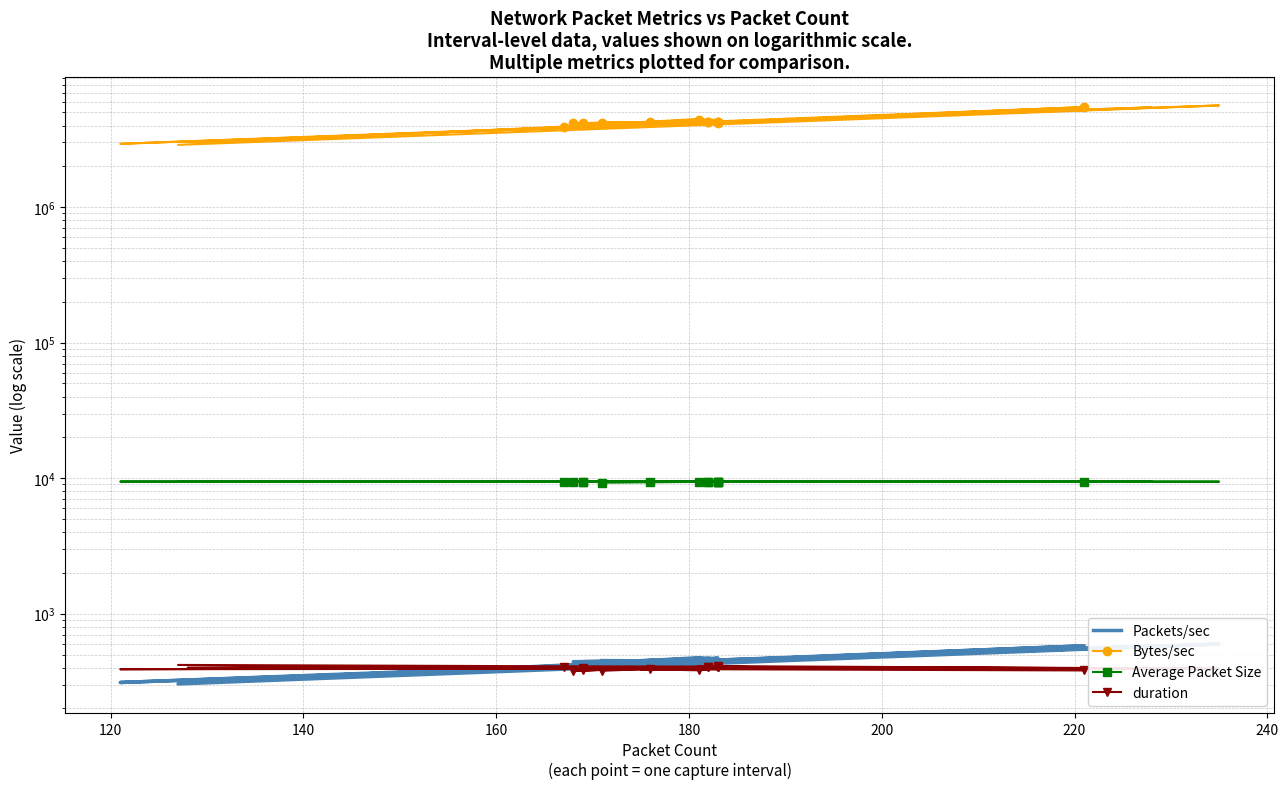

How many interior local valleys does the Average Packet Size series have?

9